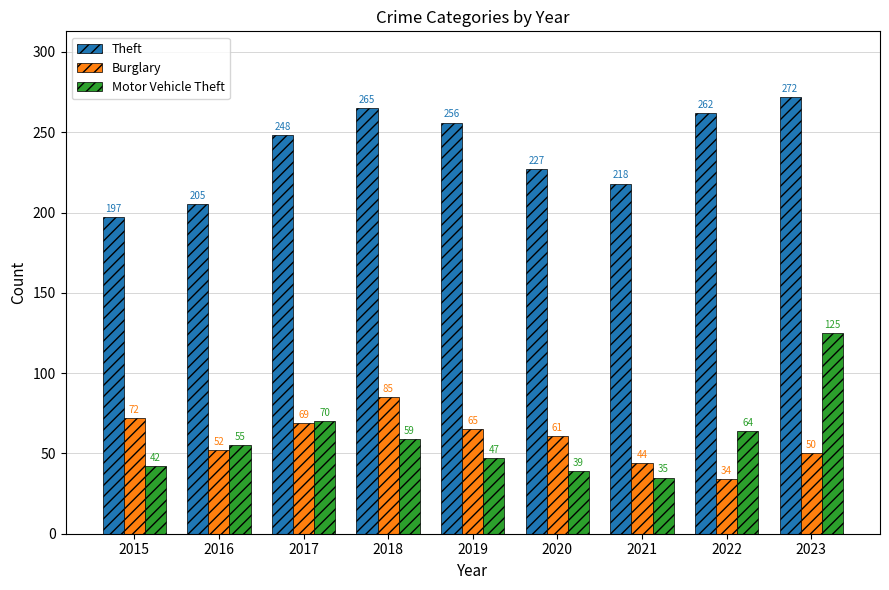

What is the average value of the Motor Vehicle Theft series?

60